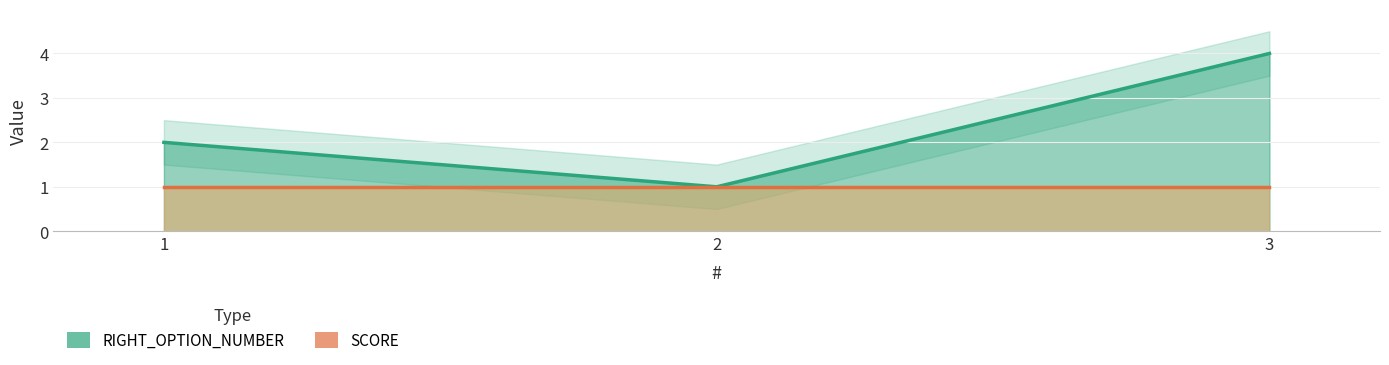

Which series has the largest total across all categories?

RIGHT_OPTION_NUMBER